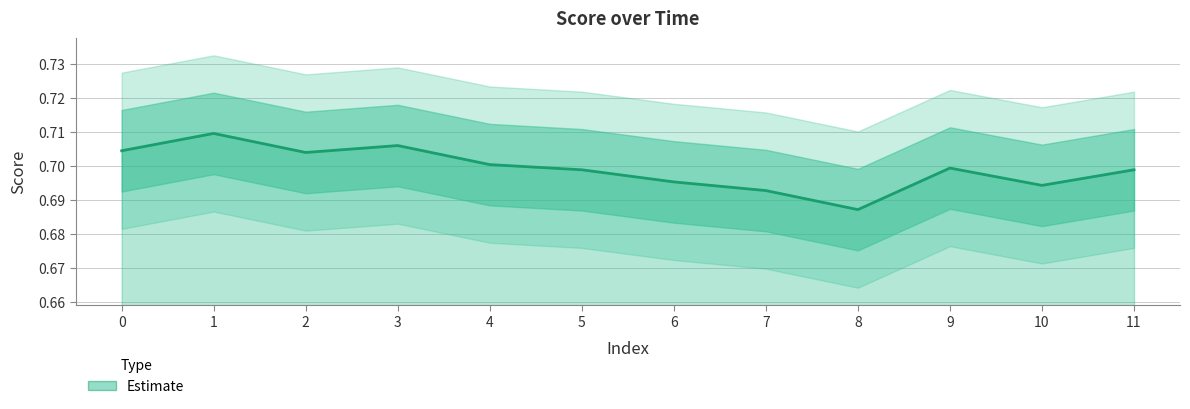

What is the value of the 5th point from the left?

0.7